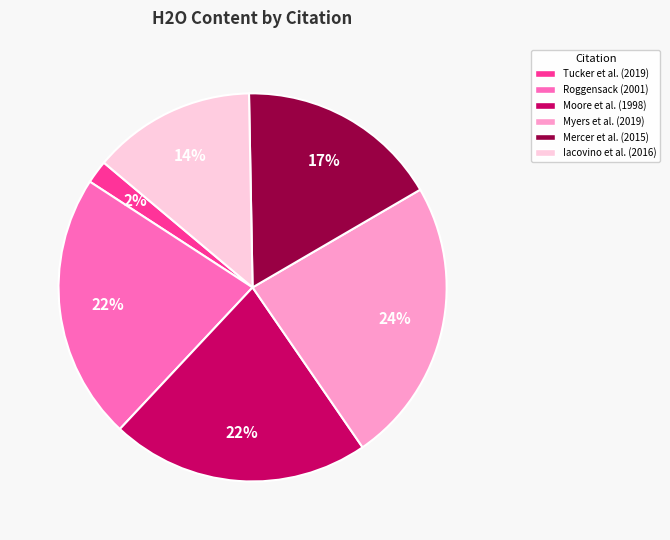

Combined, do Myers et al. (2019) and Tucker et al. (2019) account for over 50%?

No